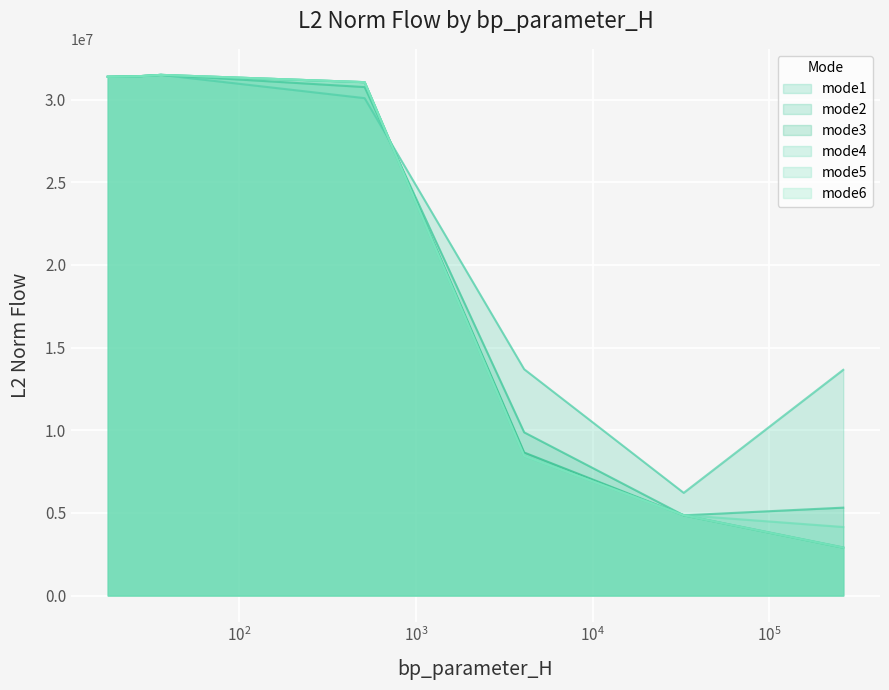

Which series has the largest total across all categories?

mode1